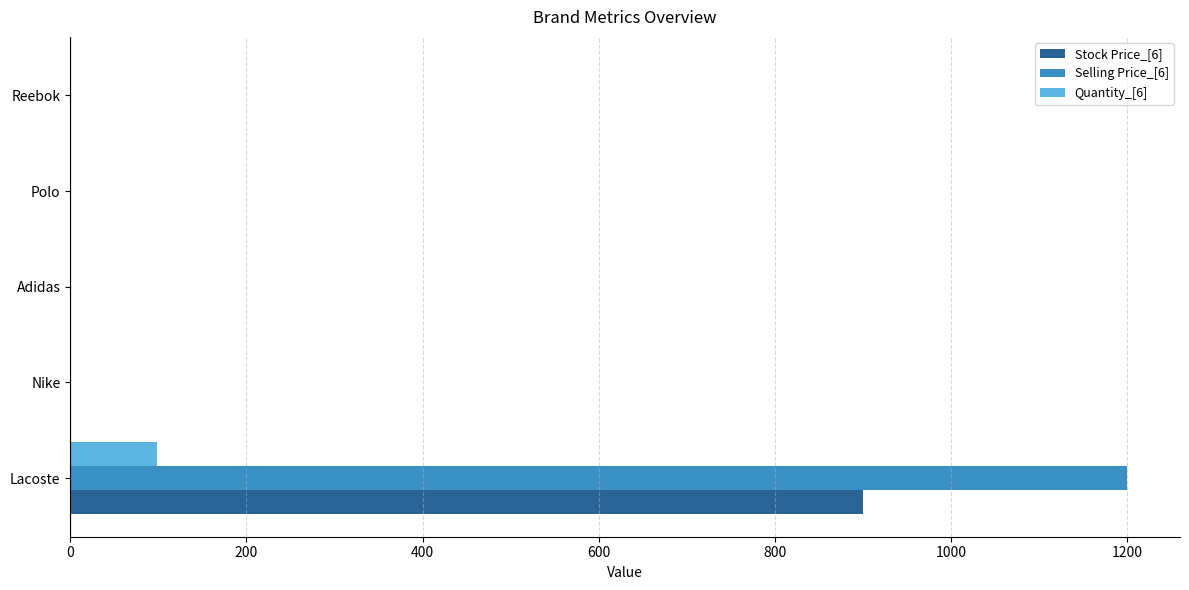

What are all the series names shown in the legend?

Stock Price_[6], Selling Price_[6], Quantity_[6]